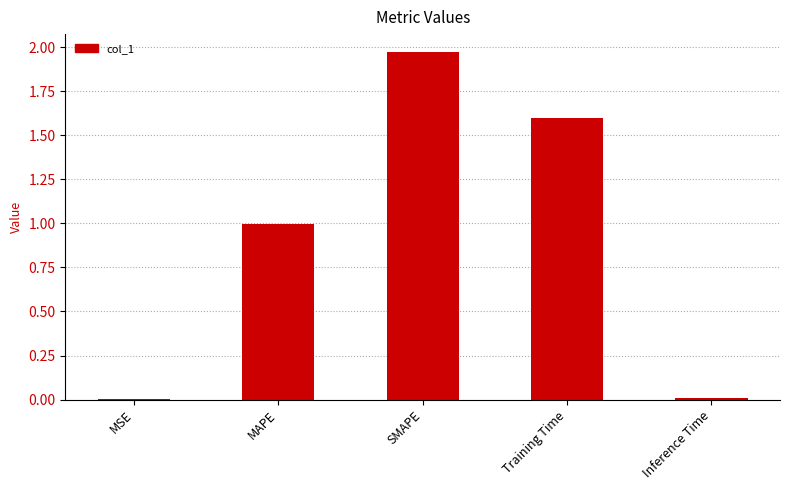

What is the change in value from MSE to Training Time?

+1.6